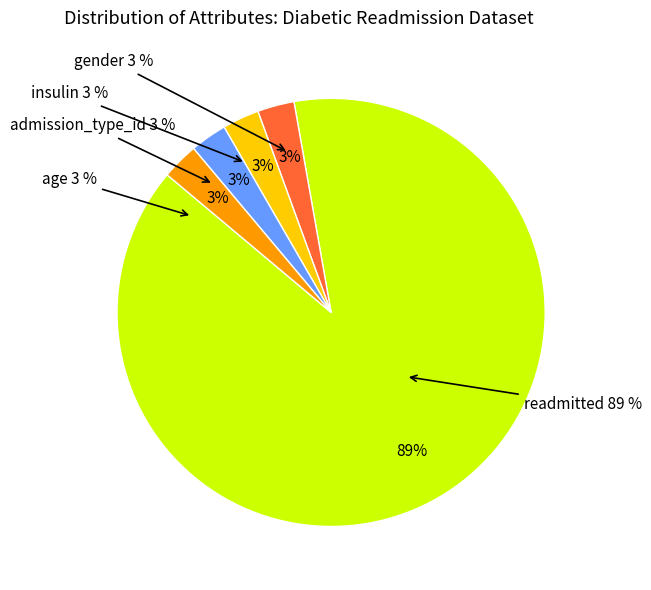

True or false: gender accounts for 3% of the total.

True